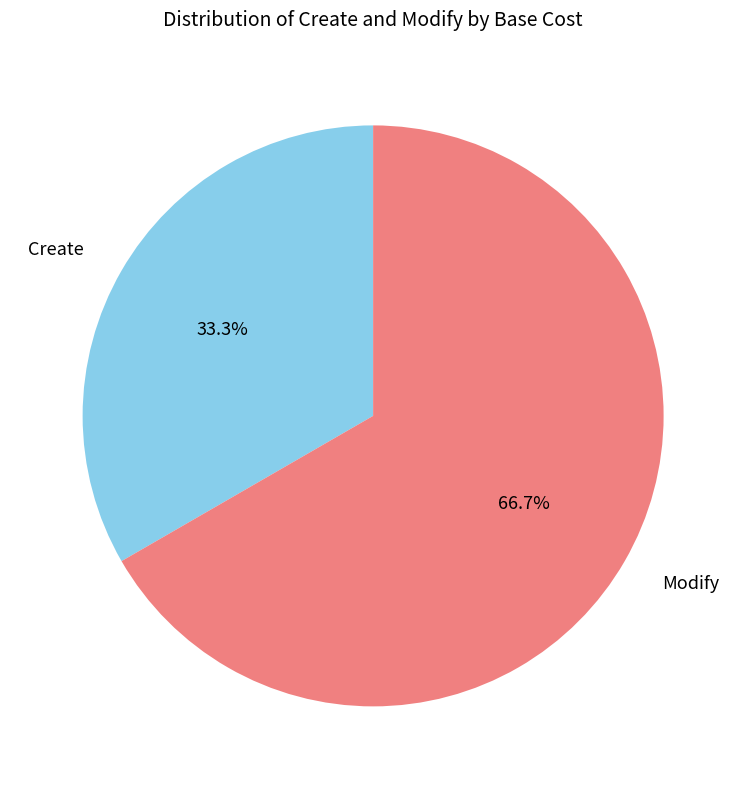

Is there any slice that represents more than half of the pie?

Yes